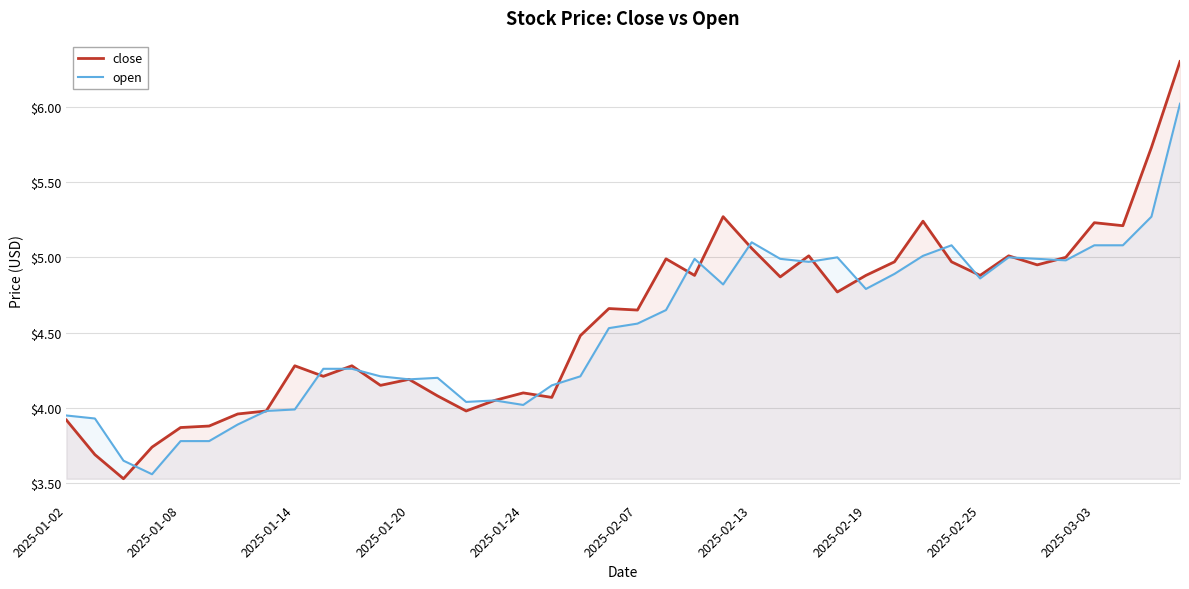

Which series has the widest spread of values?

close